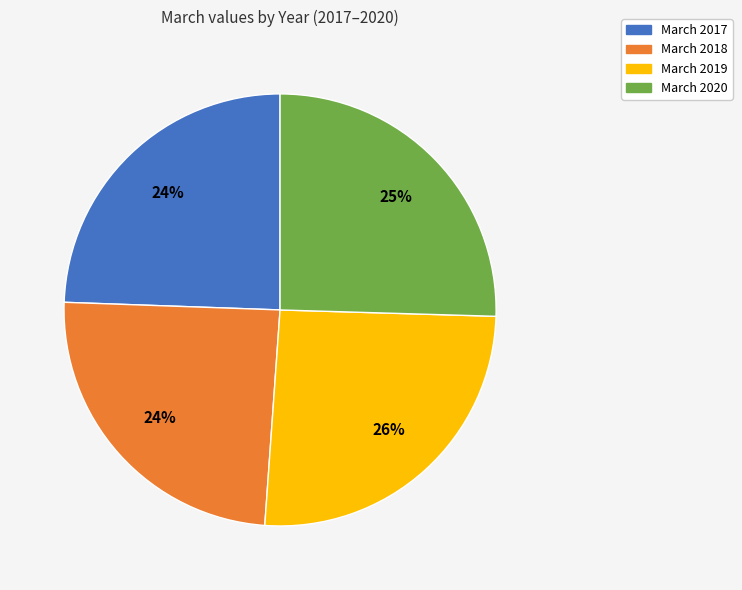

Does any single category account for the majority?

No